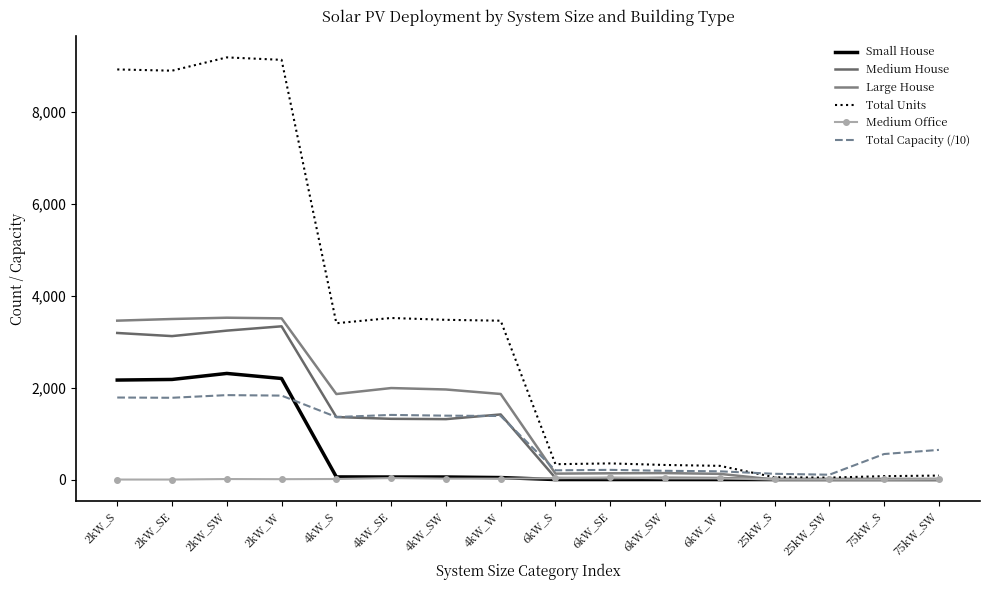

In Medium House, how many points are higher than both neighbors (excluding endpoints)?

3